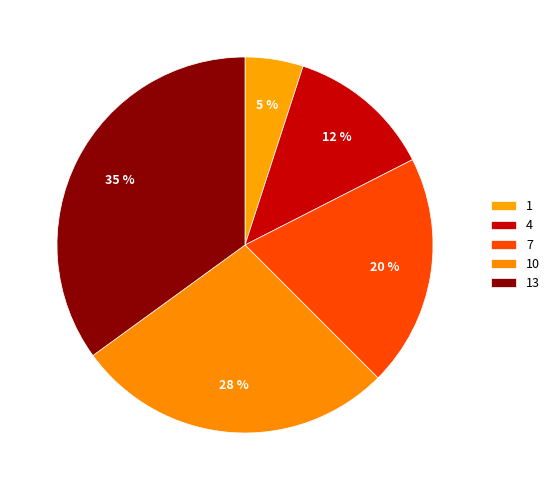

Which slice is the largest?

13